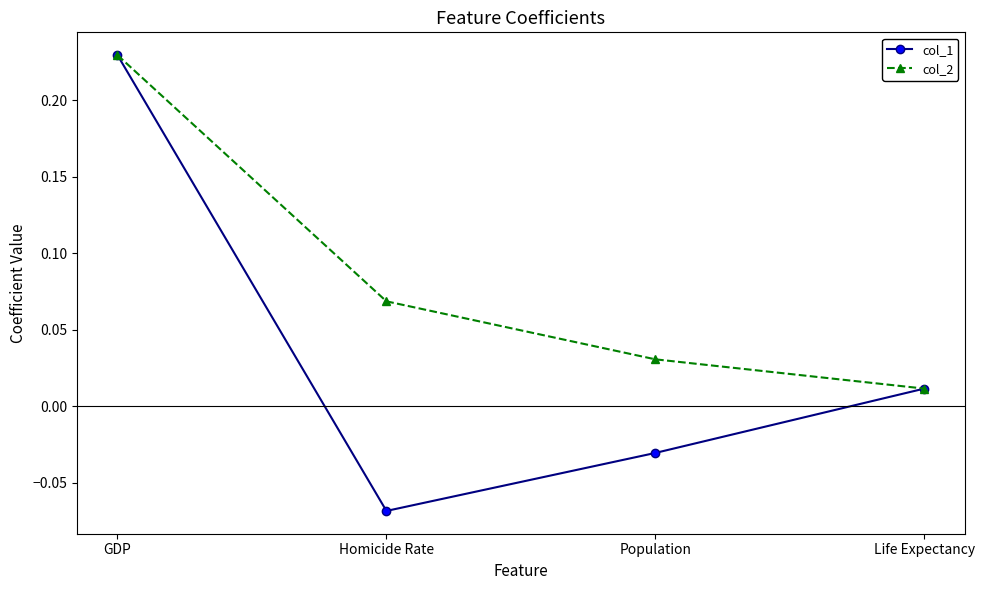

What are all the series names shown in the legend?

col_1, col_2